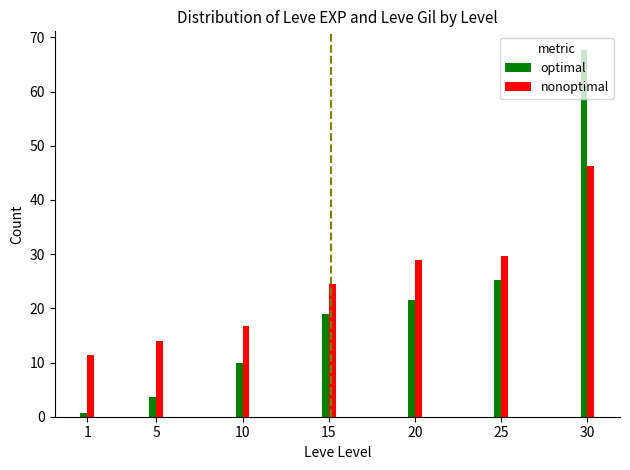

Where does the optimal series first go above 18?

15